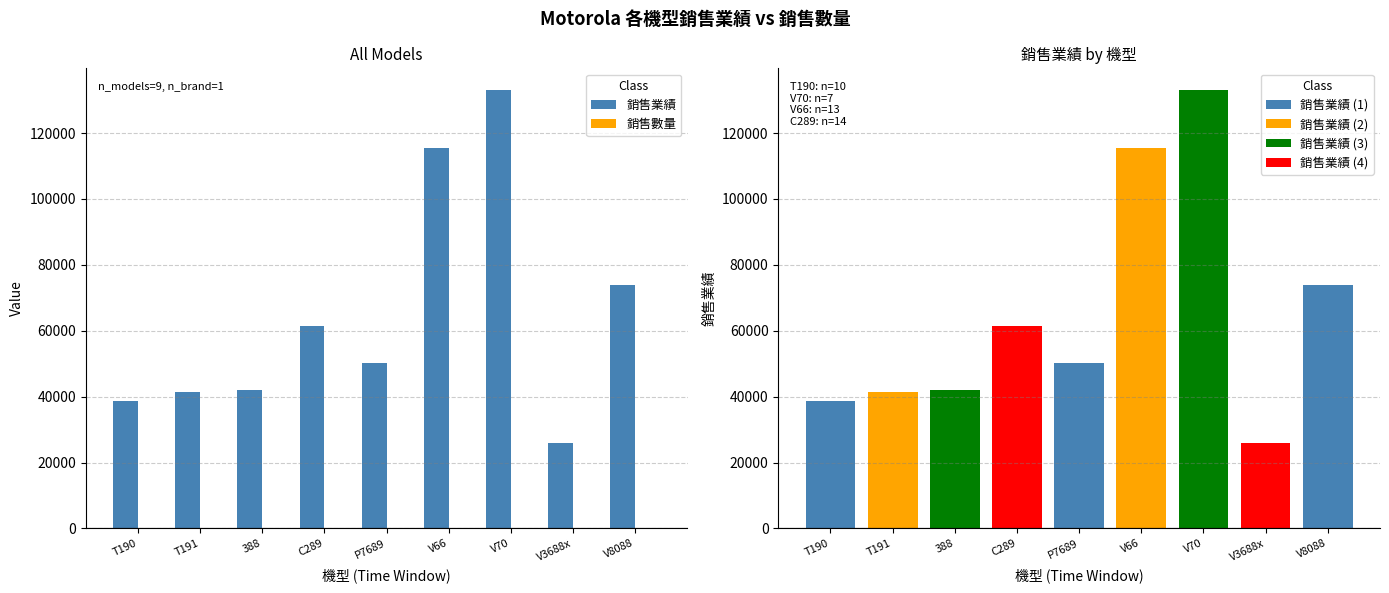

Reading right to left, transcribe all the data shown in this chart.

銷售業績: 73880	26000	132993	115544	50232	61432	41964	41292	38770
銷售數量: 10	4	7	13	14	14	3	12	10